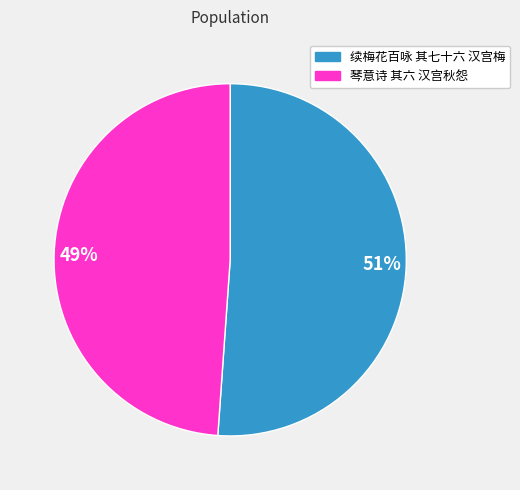

What is the ratio of the value at 51% to the value at 49%?

1.0